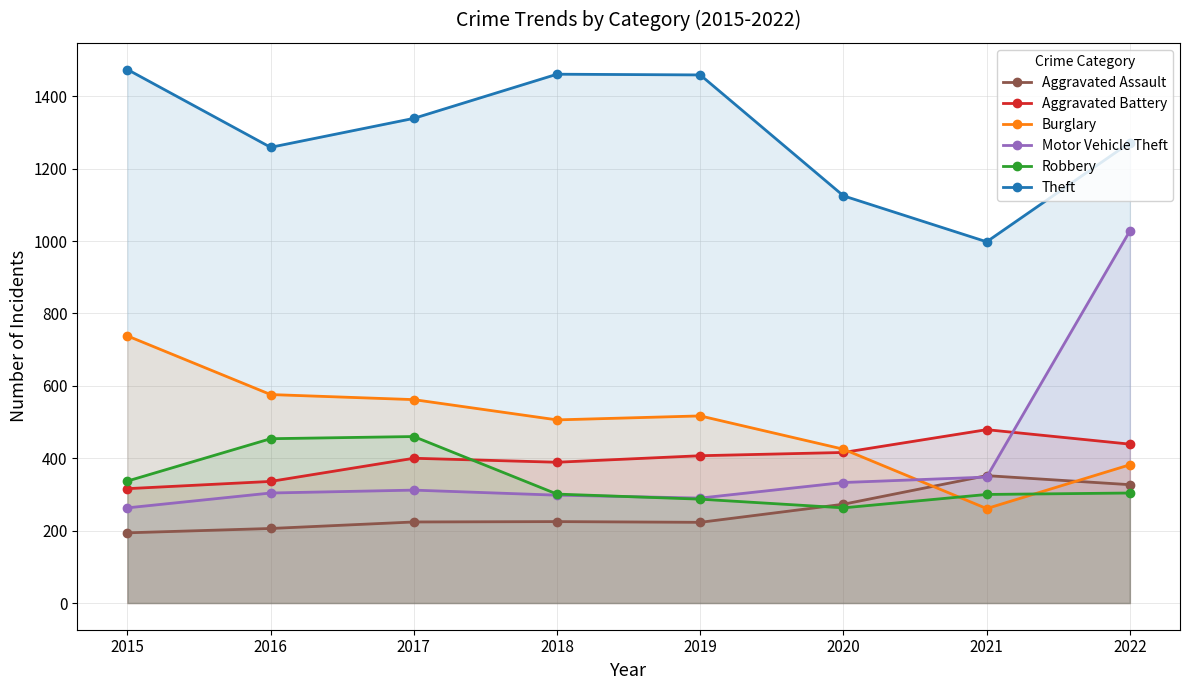

What is the difference between the Robbery values at 2019 and 2021?

13